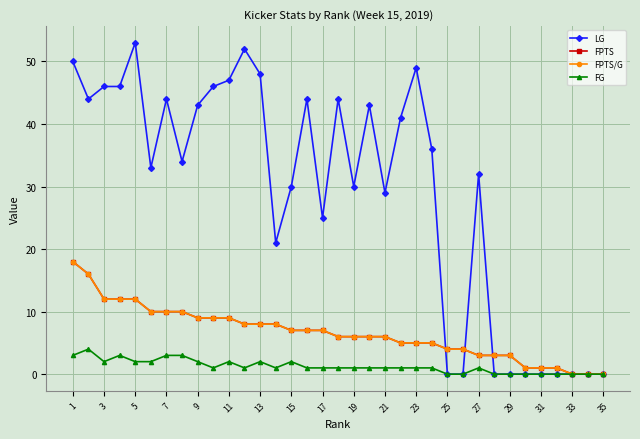

Is this an area chart (filled region under the line)?

No